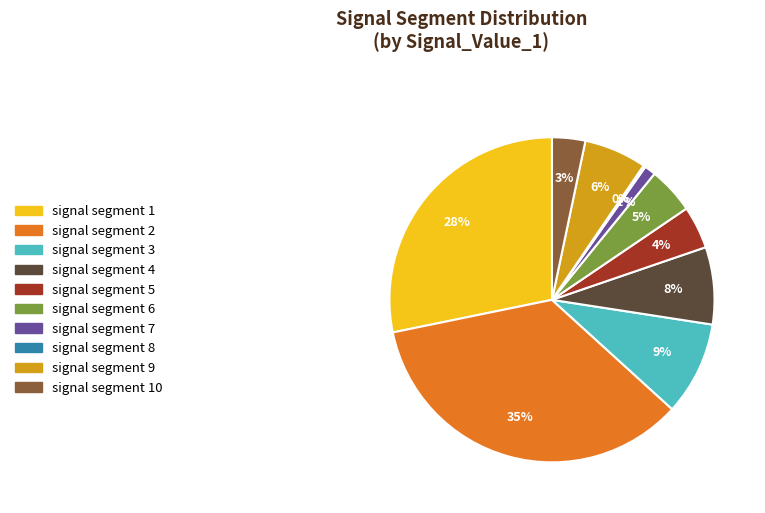

Does any single category account for the majority?

No